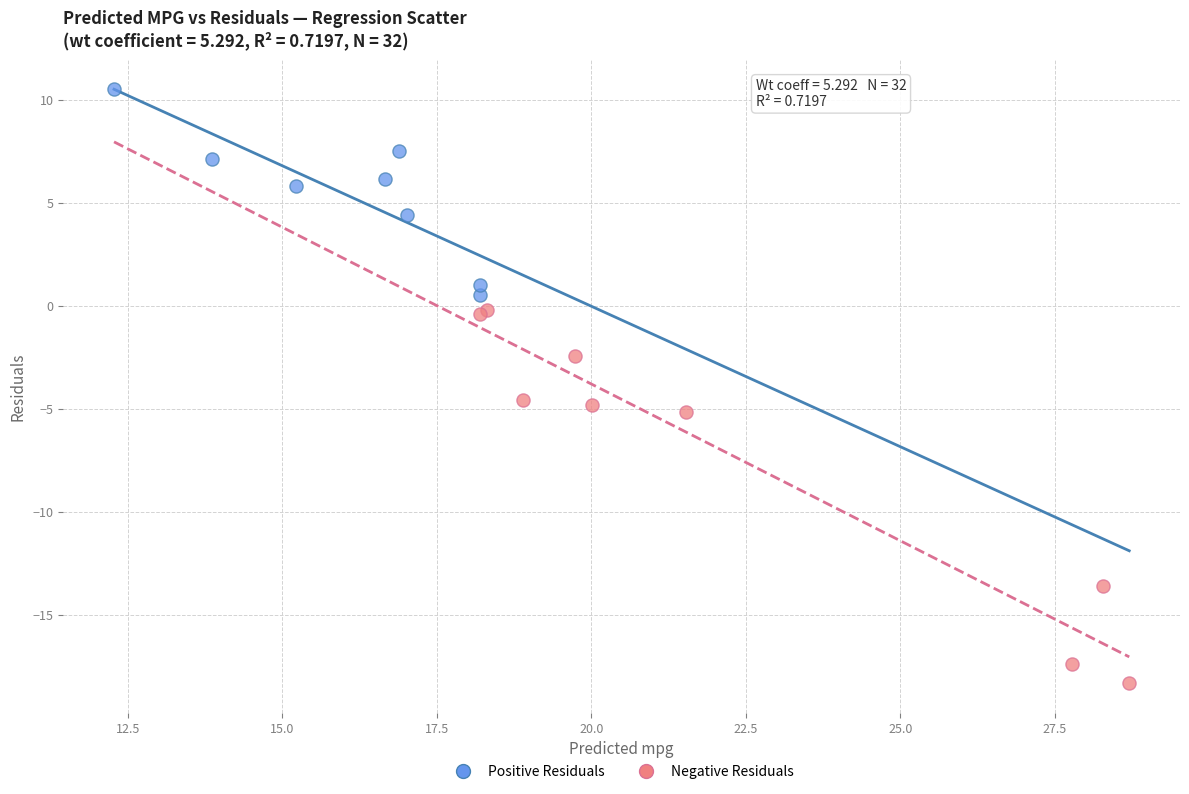

Which series contains the lowest Y value?

Negative Residuals